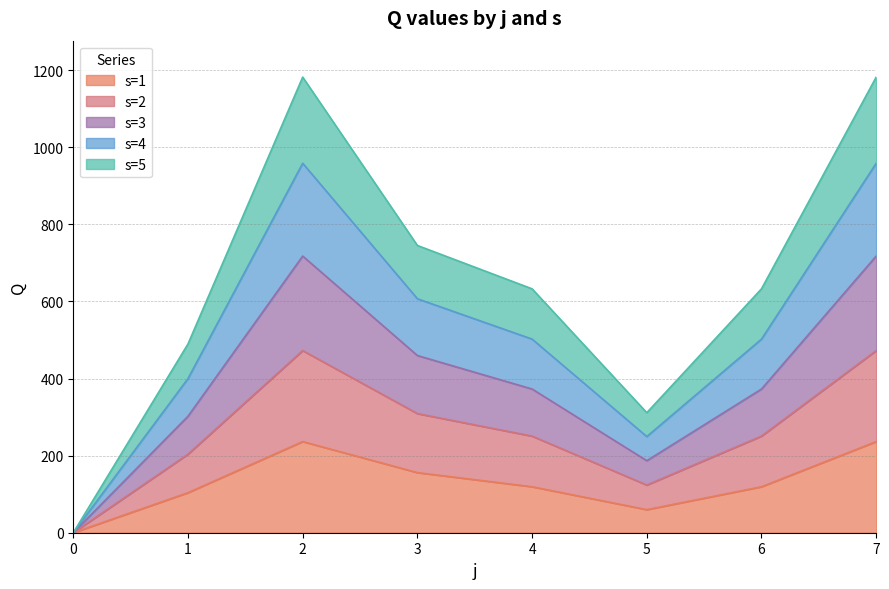

How many lines are shown in the chart?

5